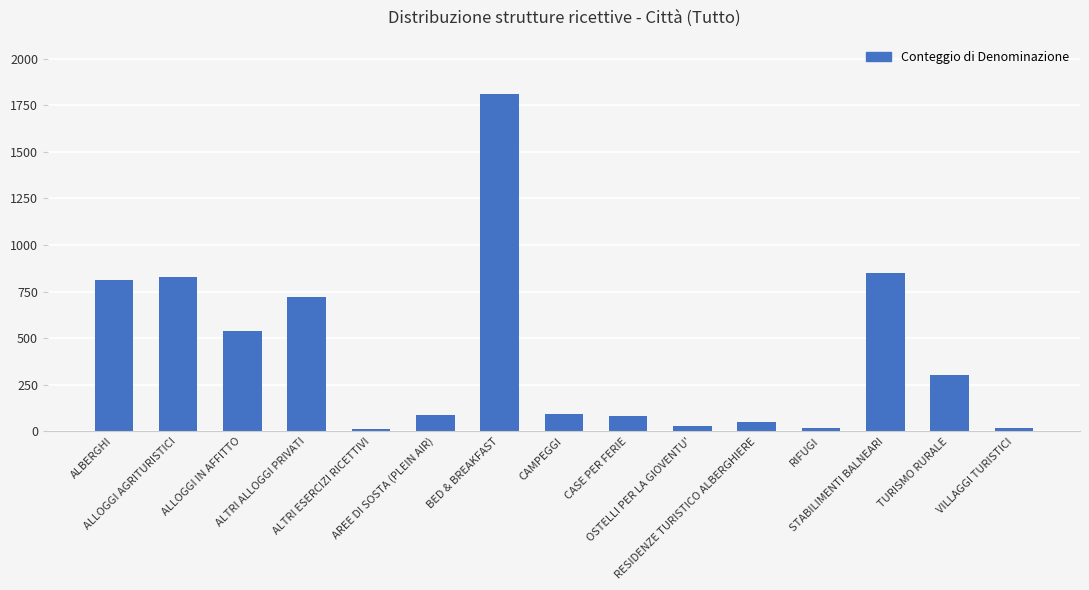

Where is the data nearest to the value 910?

STABILIMENTI BALNEARI